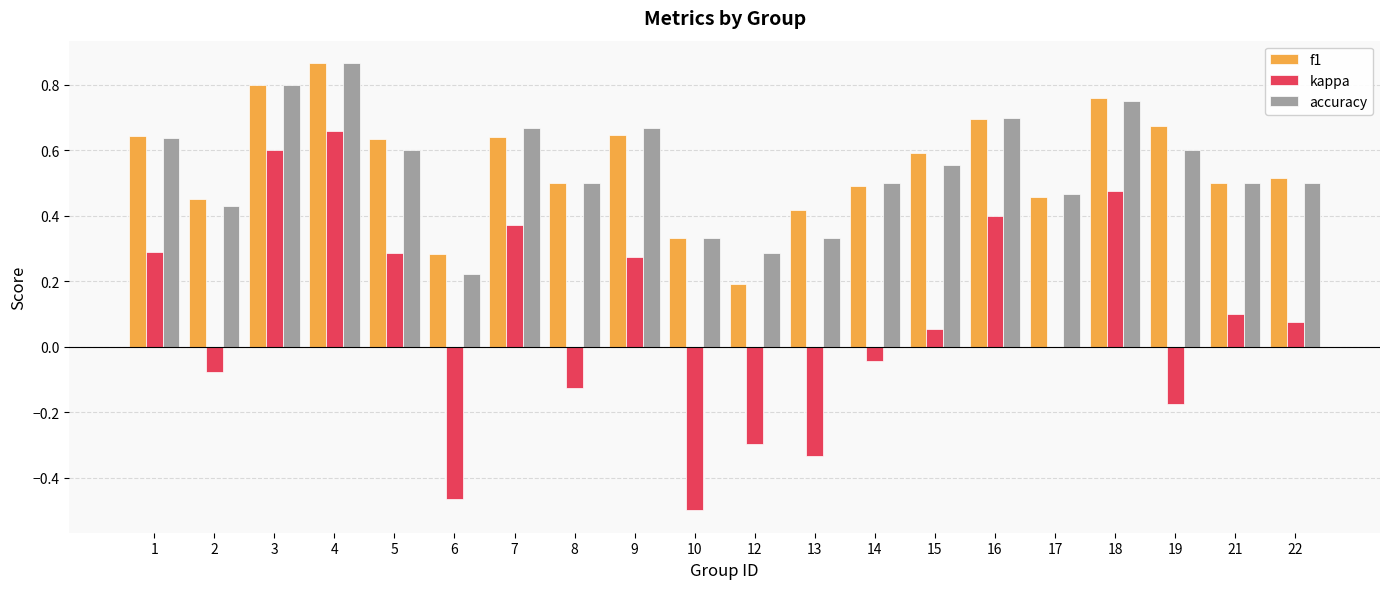

The accuracy series shows 0.7 at 7. True or false?

True